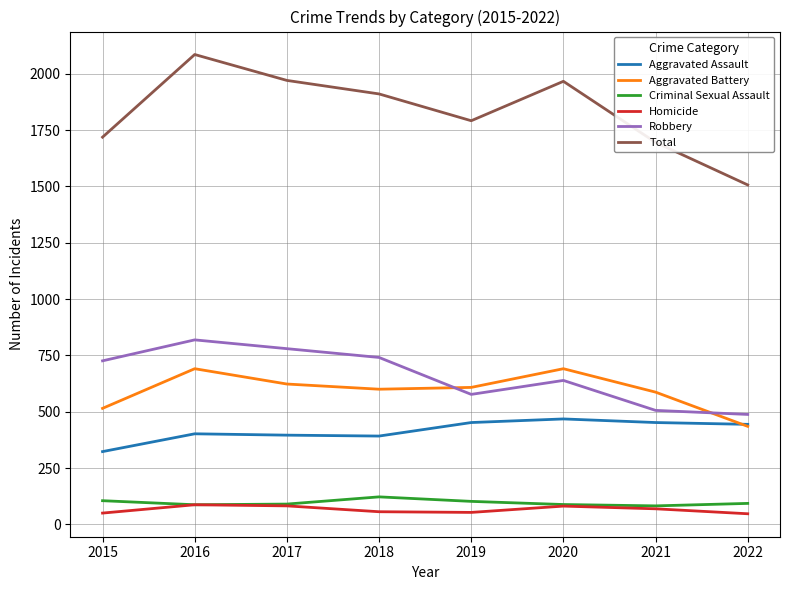

How many distinct data groups are displayed?

6